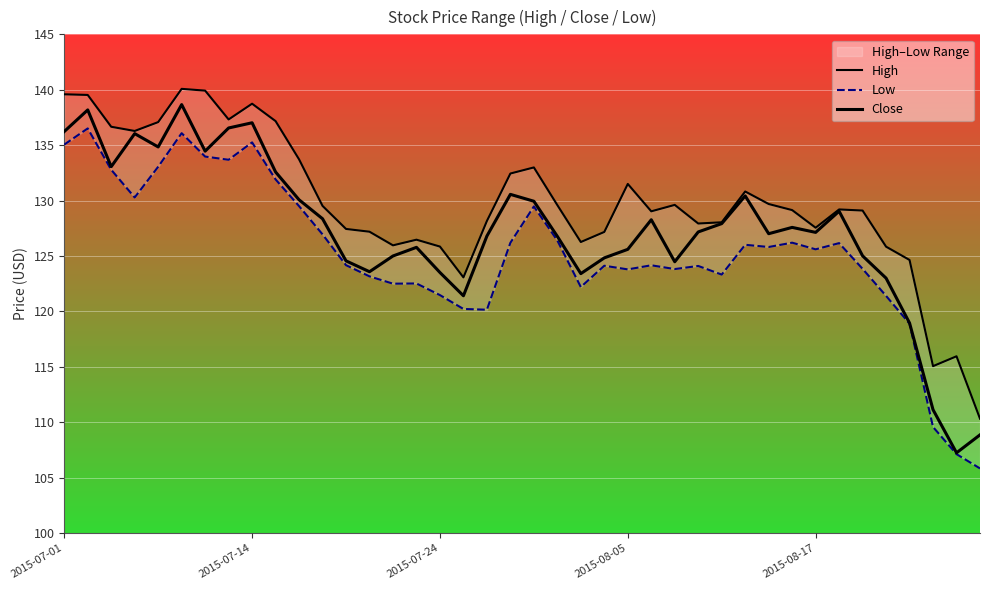

The value of Close at 19 is 74.5. True or false?

False